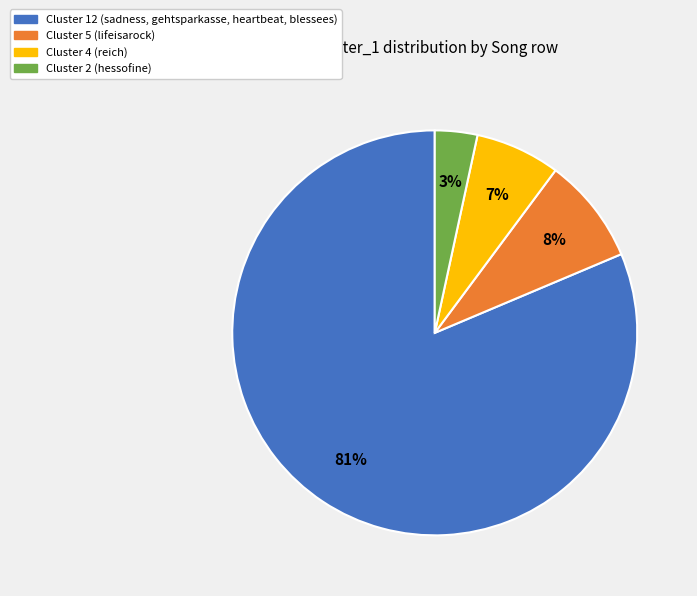

Count the number of slices in the pie.

4